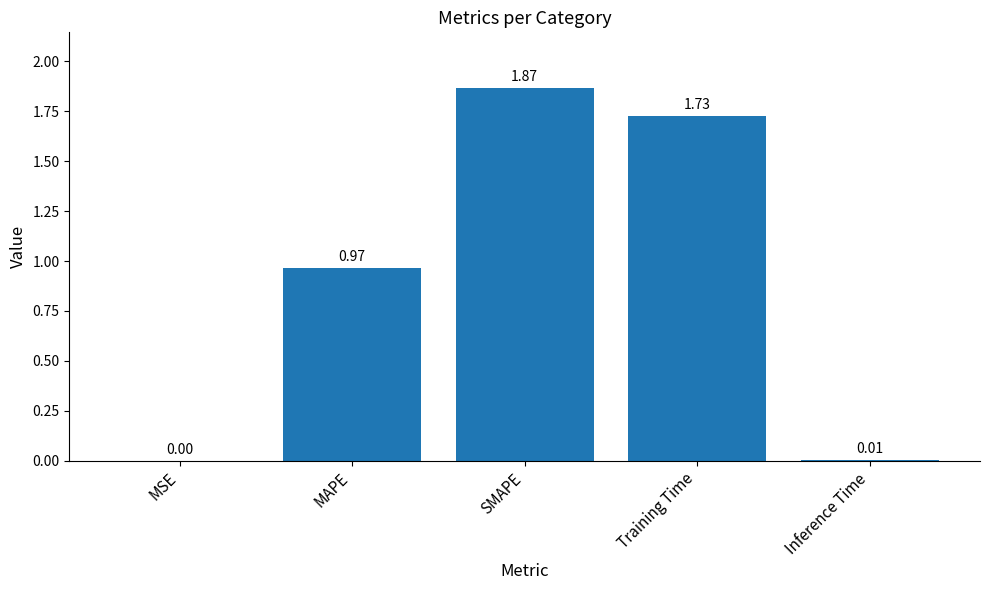

Is it true that the value at MSE is 0.0?

True